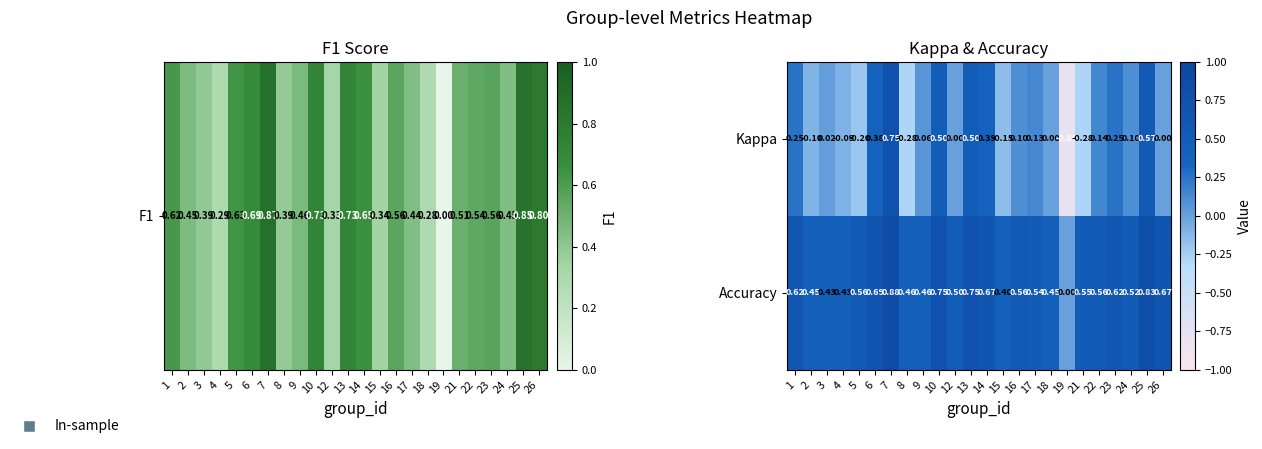

How many values in the Accuracy series exceed 0?

23